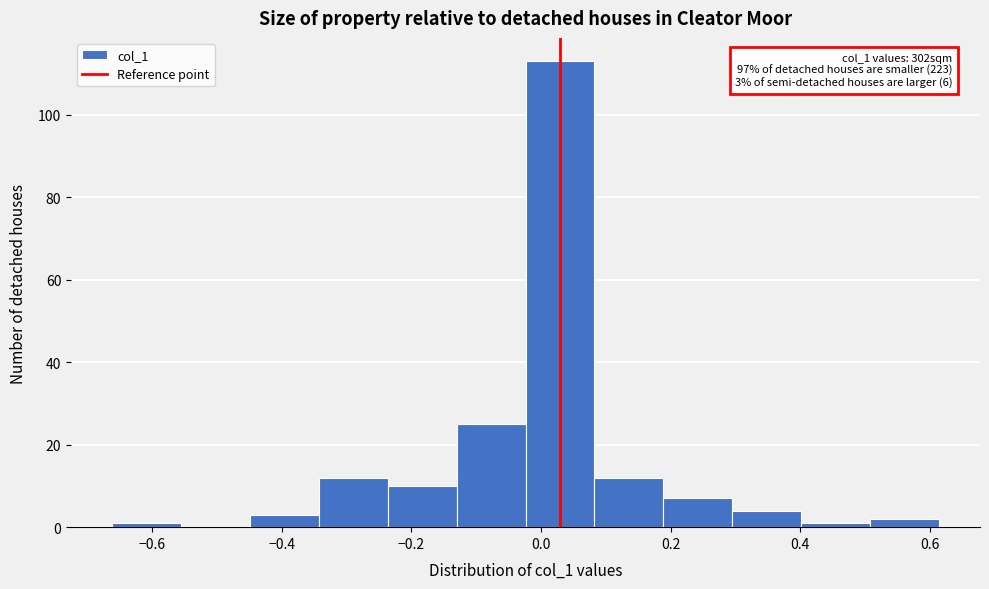

Which range on the x-axis has the tallest bar?

-0.02 to 0.08